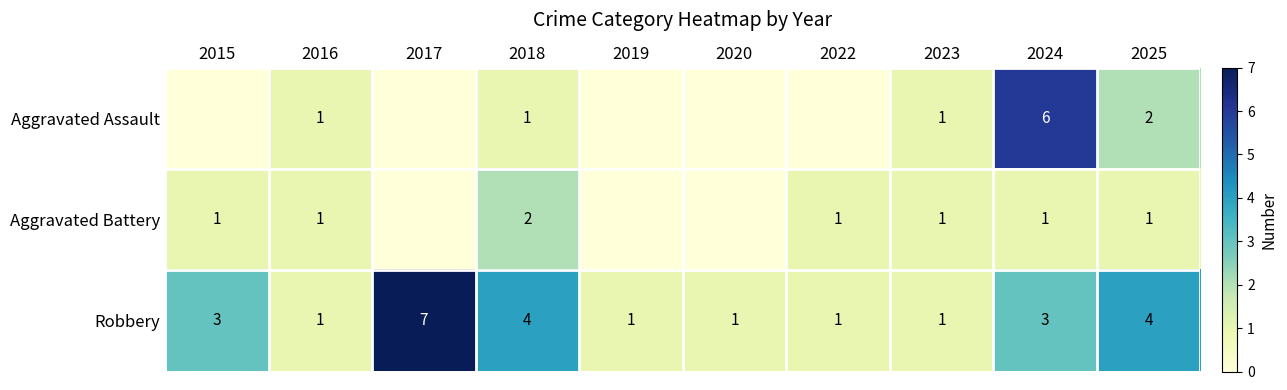

The Robbery series shows 2 at 2017. True or false?

False